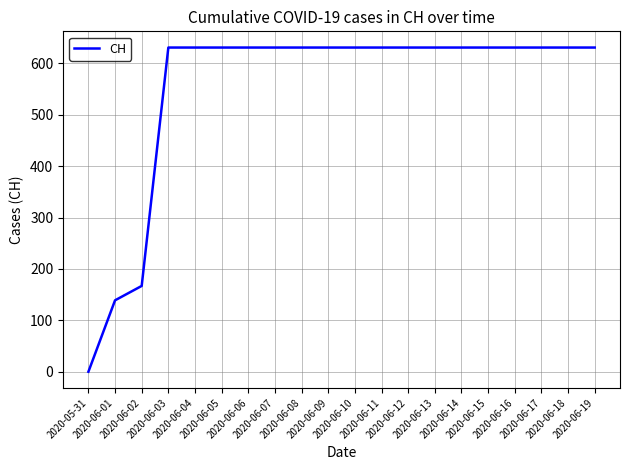

What is the sum of the values at 2020-06-11 and 2020-06-18?

1262